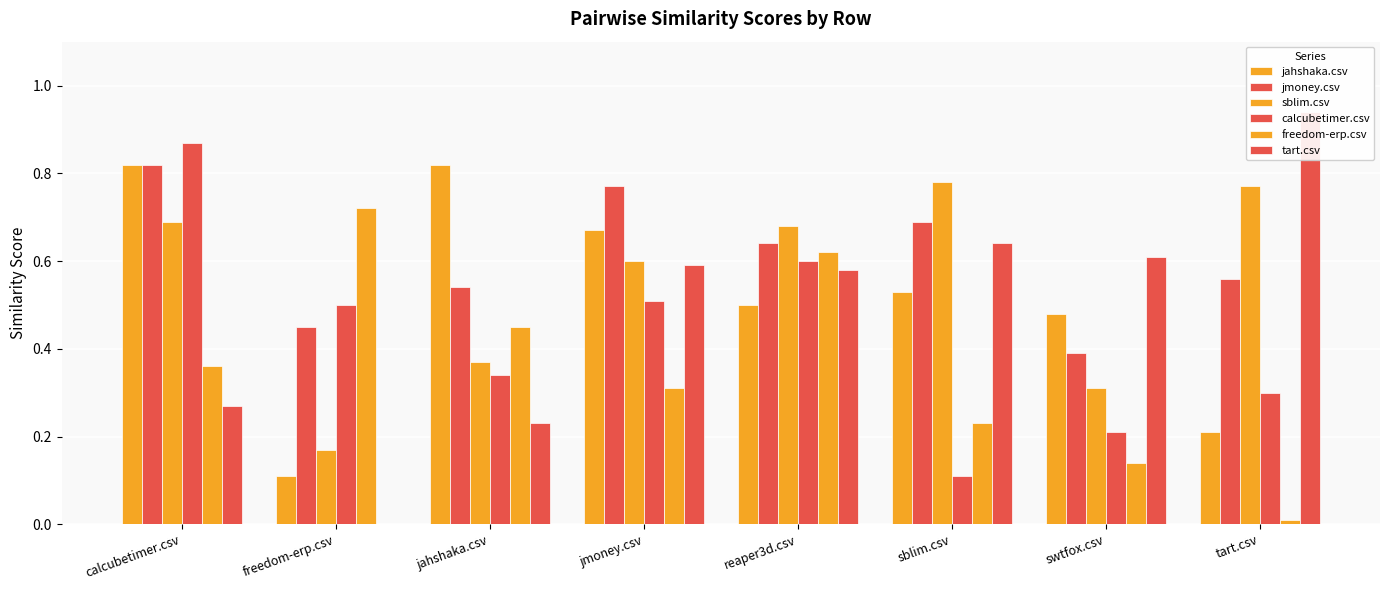

What is the label of the 6th bar from the left?

sblim.csv